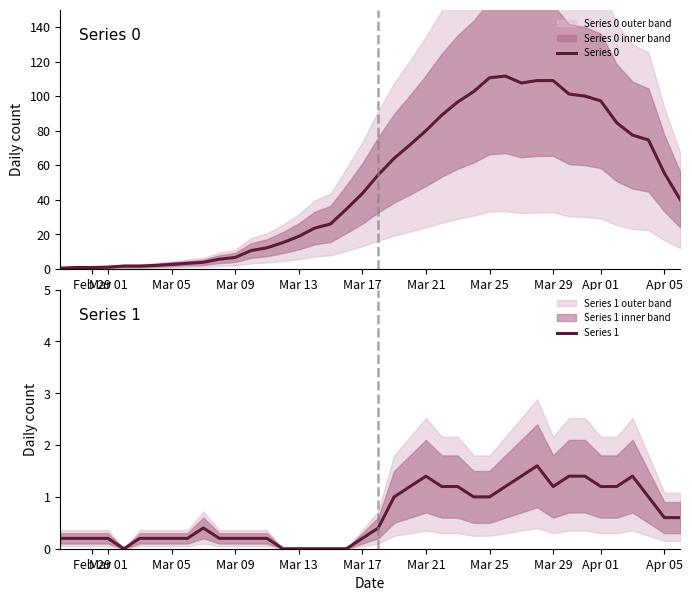

True or false: Series 0 and Series 1 cross at least once.

False